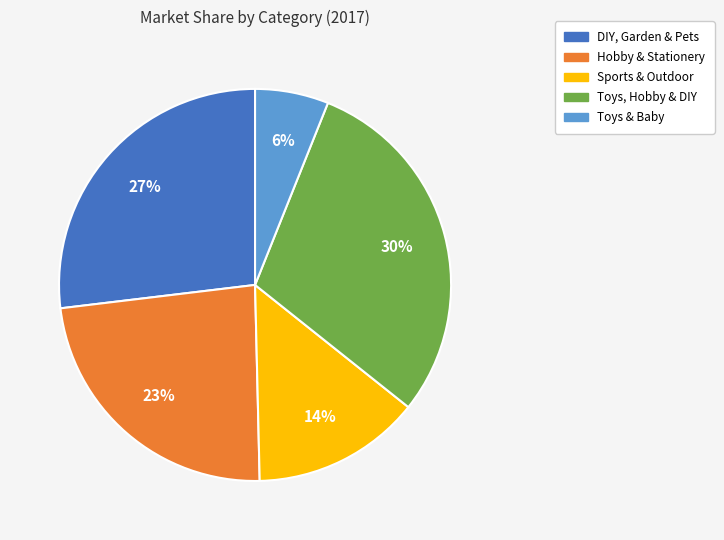

What is the ratio of the value at DIY, Garden & Pets to the value at Sports & Outdoor?

1.9